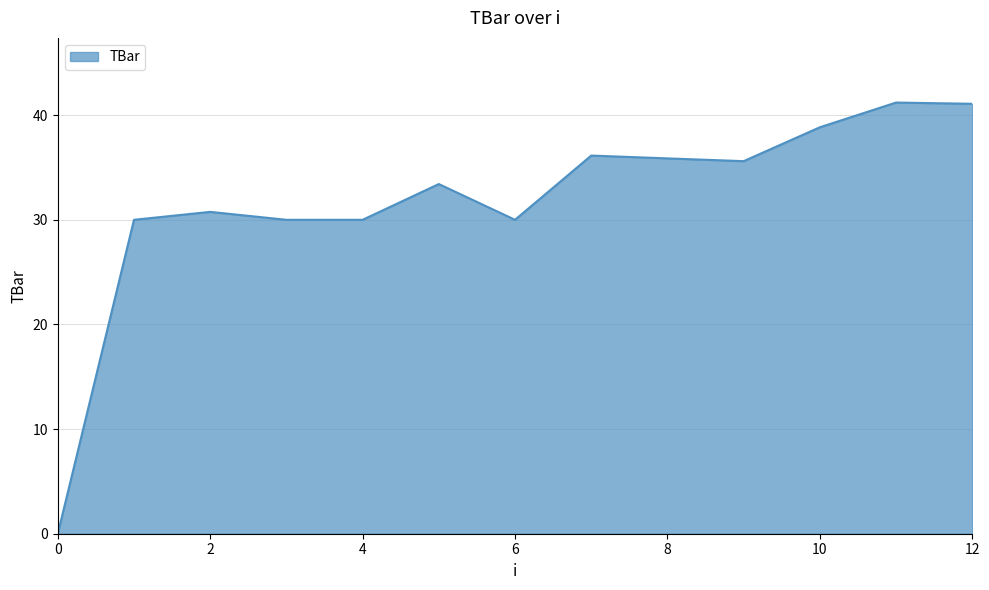

What is the difference between the maximum and minimum values?

41.2